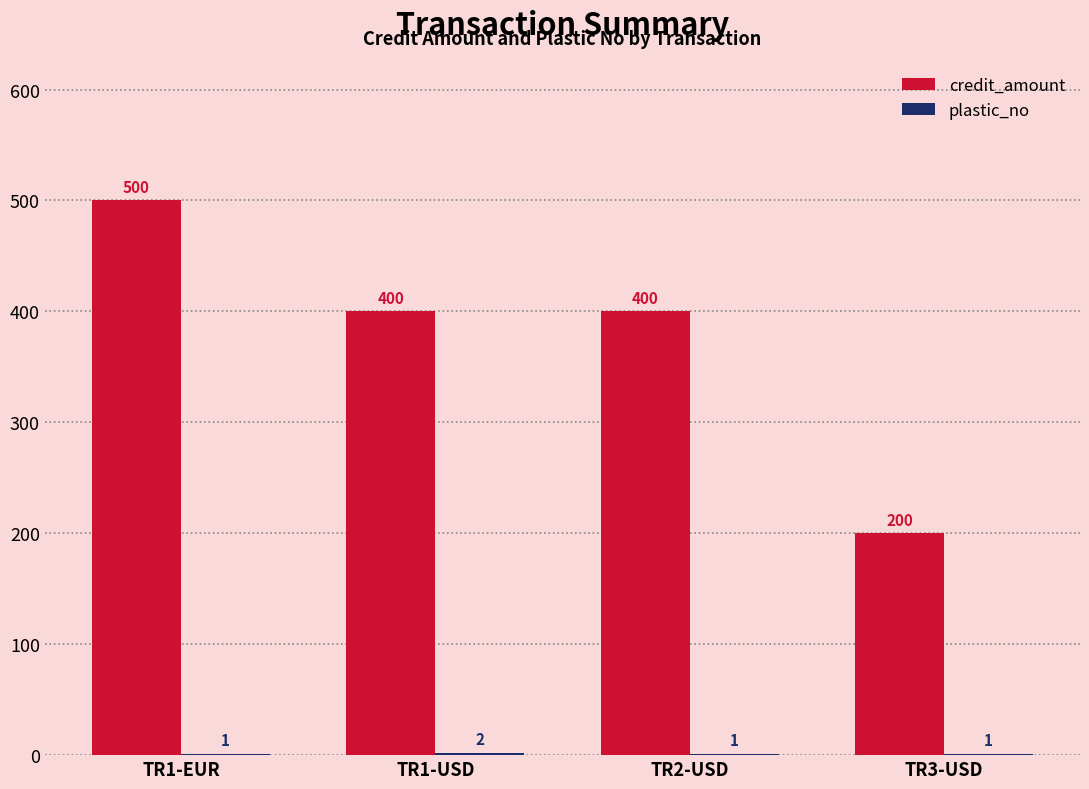

What is the maximum value shown in the chart?

500